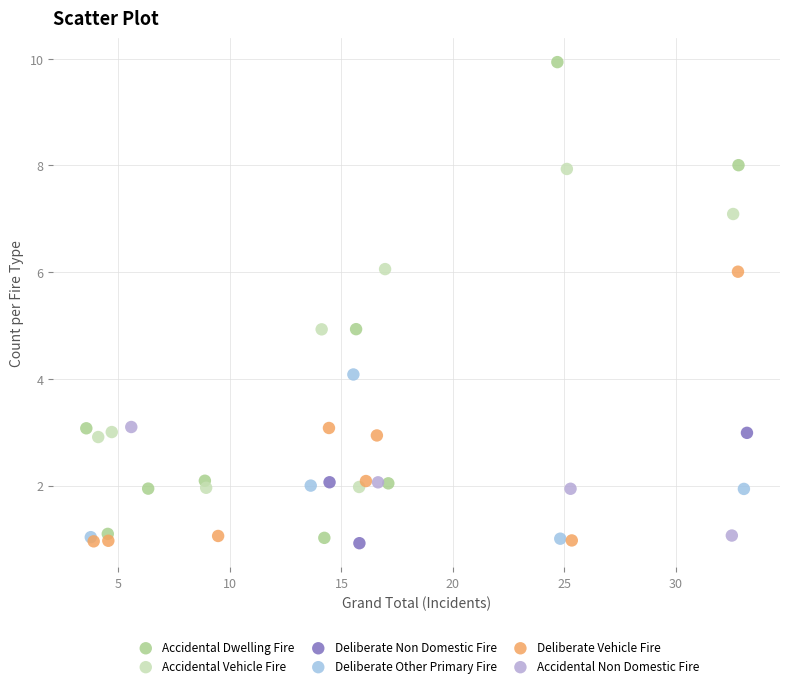

Which series has the largest Y range (max minus min)?

Accidental Dwelling Fire